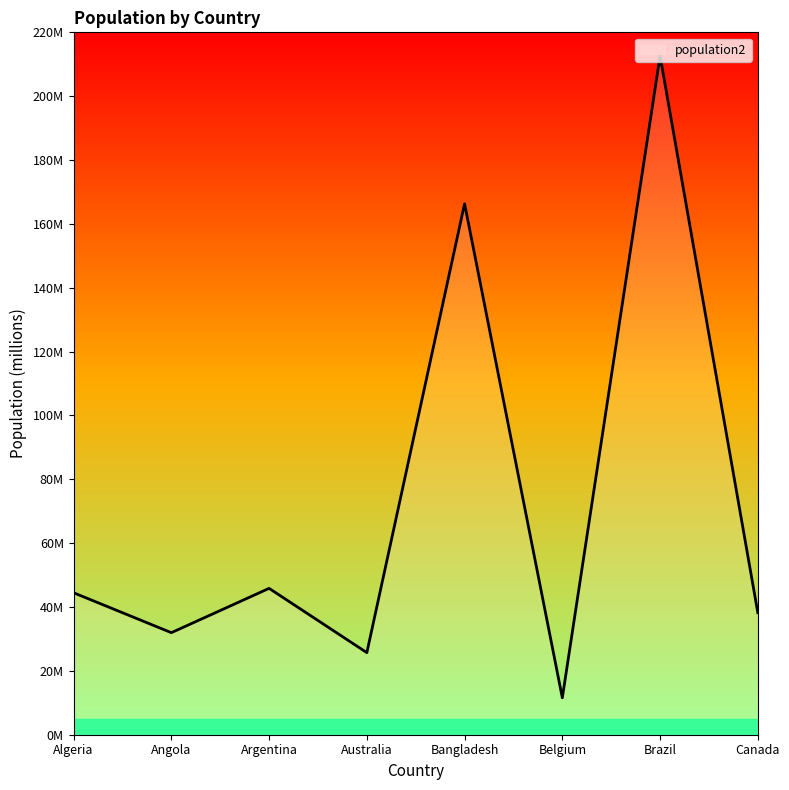

Does the chart display data point markers on the line(s)?

No